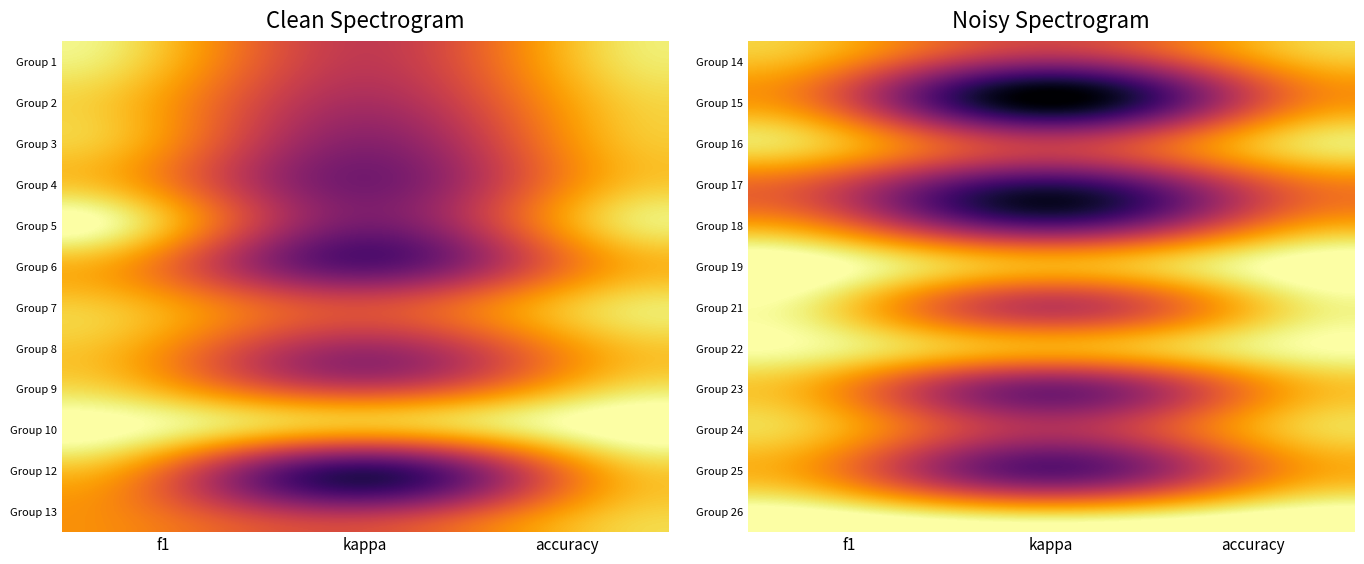

Reading left to right, extract all data points from this chart.

Group 14: f1=0.4	kappa=-0.1	accuracy=0.4
Group 15: f1=0.2	kappa=-0.7	accuracy=0.2
Group 16: f1=0.6	kappa=0.1	accuracy=0.6
Group 17: f1=0.1	kappa=-0.4	accuracy=0.2
Group 18: f1=0.3	kappa=-0.3	accuracy=0.3
Group 19: f1=0.8	kappa=0.5	accuracy=0.8
Group 21: f1=0.6	kappa=0.1	accuracy=0.6
Group 22: f1=0.8	kappa=0.5	accuracy=0.8
Group 23: f1=0.4	kappa=-0.2	accuracy=0.4
Group 24: f1=0.5	kappa=0.0	accuracy=0.5
Group 25: f1=0.4	kappa=-0.3	accuracy=0.3
Group 26: f1=0.8	kappa=0.6	accuracy=0.8